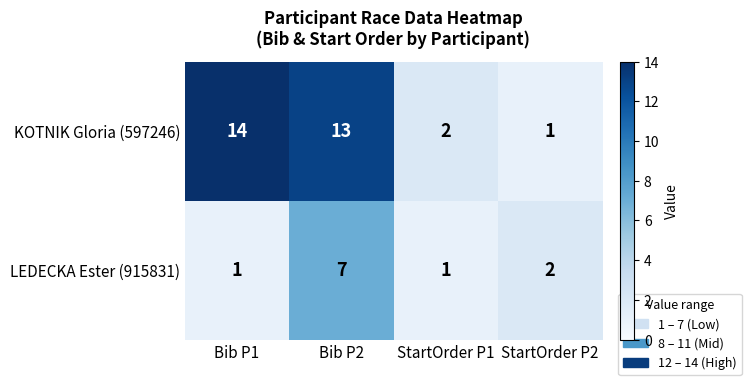

How many series are shown in this chart?

2